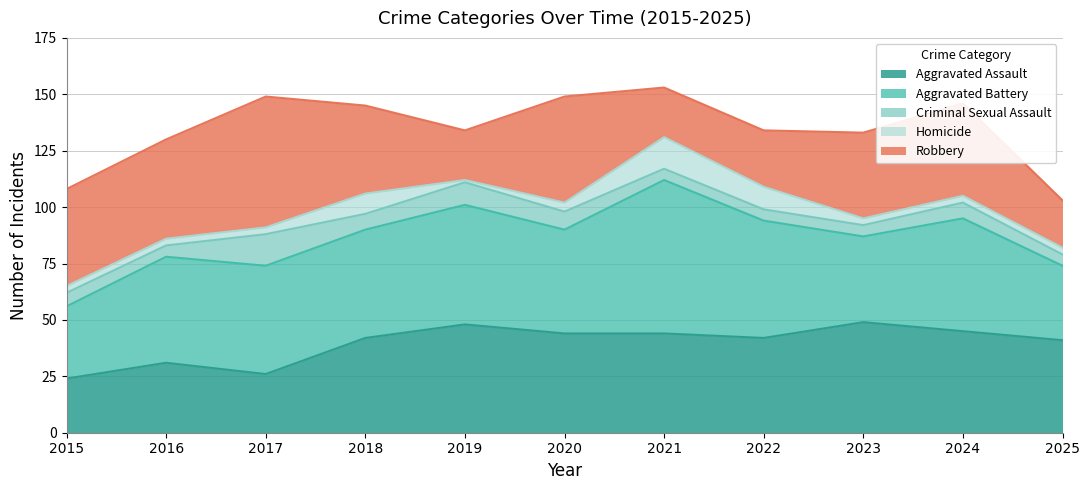

Which has a higher value, 2017 or 2020?

2020